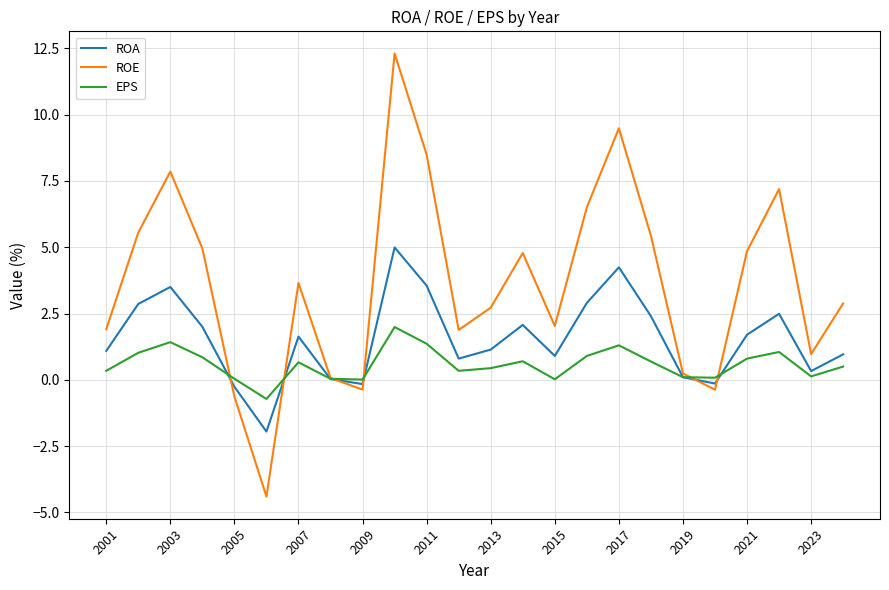

Which series has the widest spread of values?

ROE